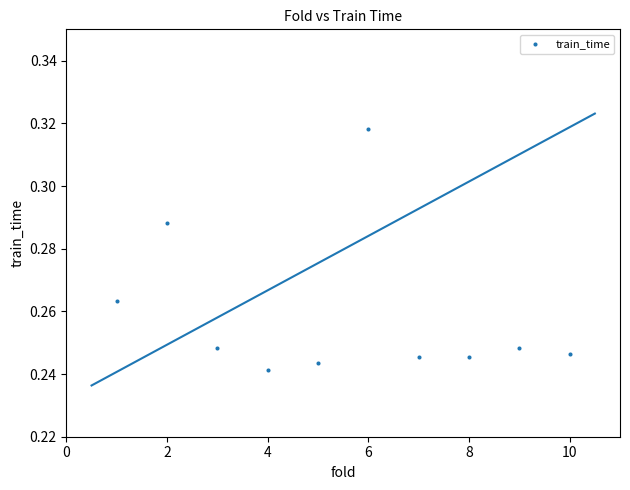

What is the average X value?

5.5